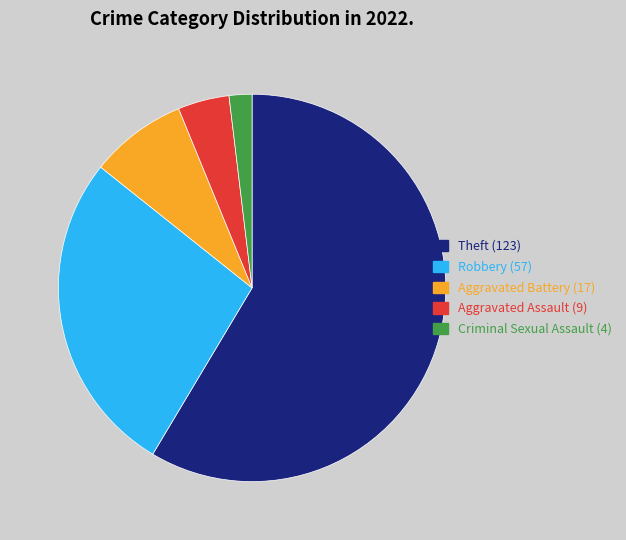

Does any single category account for the majority?

Yes